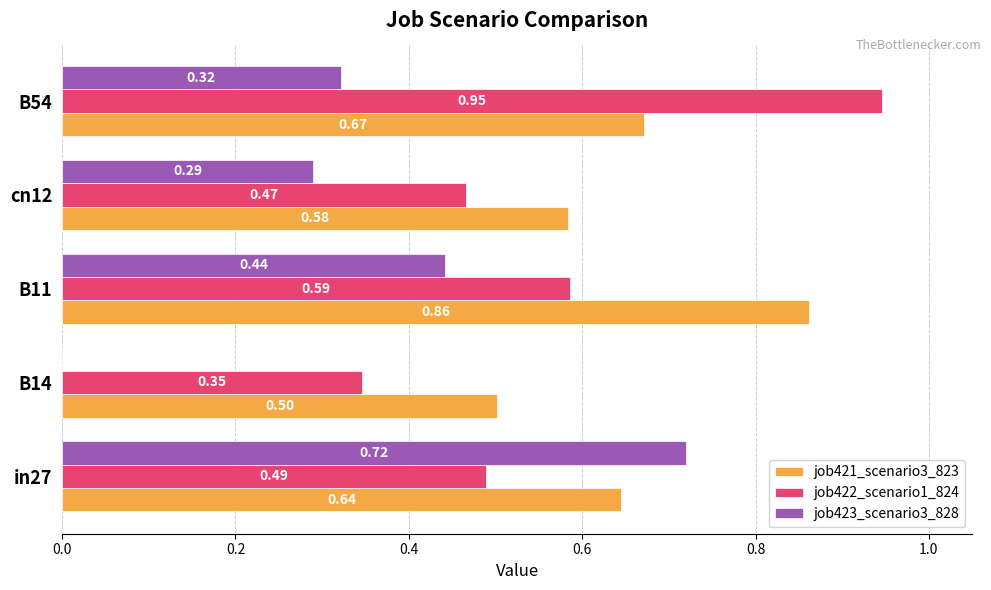

What is the sum of all job422_scenario1_824 values?

2.8